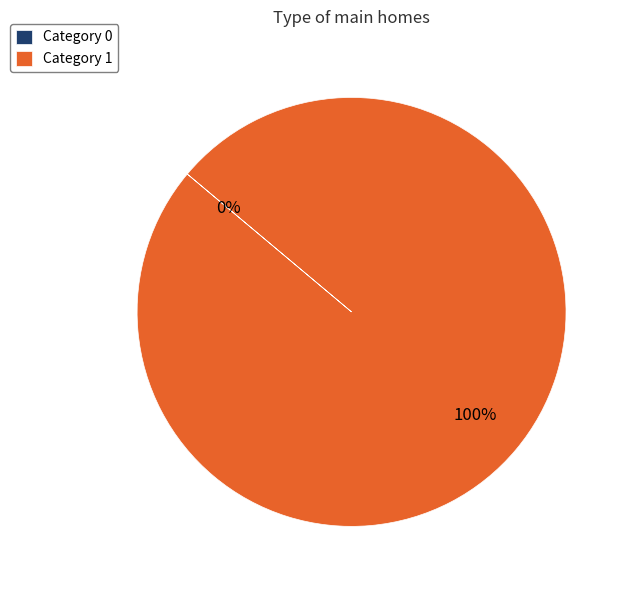

To the nearest percent, what is the average slice percentage?

50%